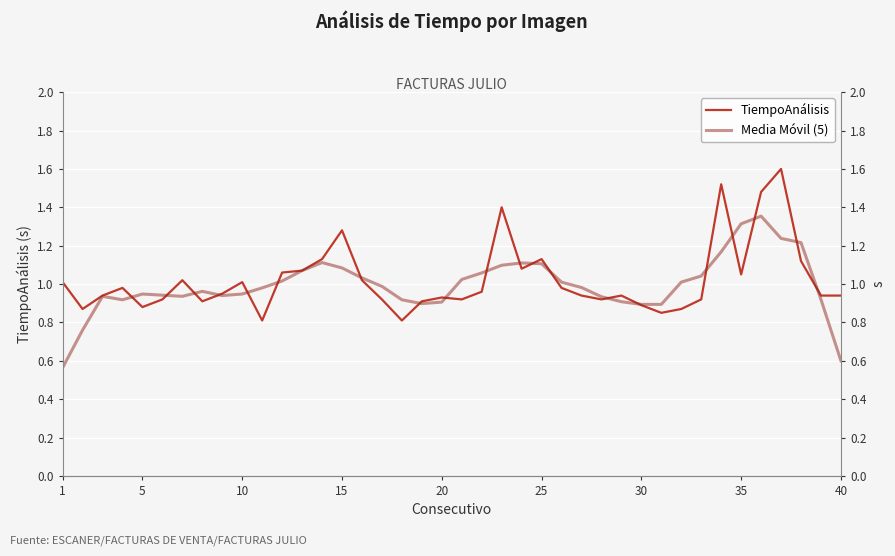

What is the average value of the TiempoAnálisis series?

1.0